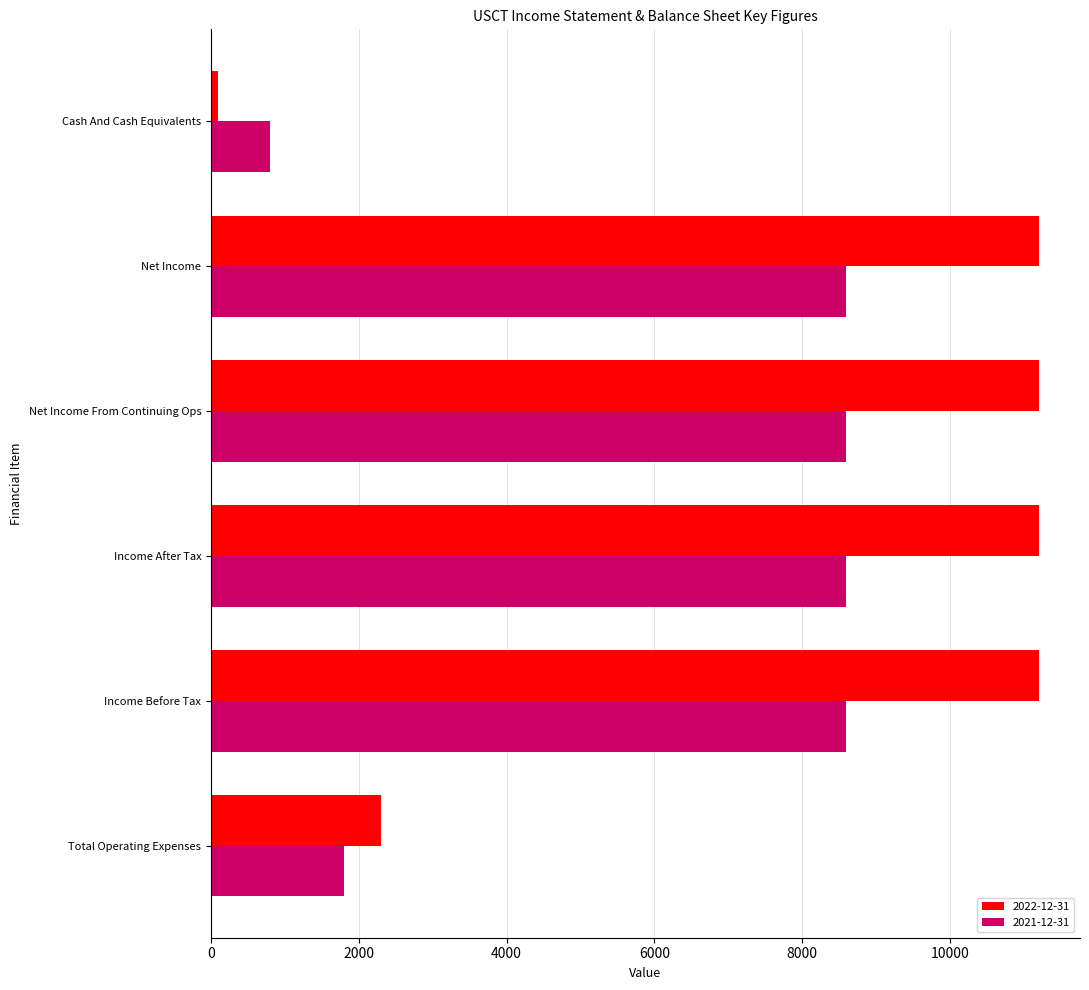

What is the difference between the second highest and second lowest values in the 2022-12-31 series?

8900